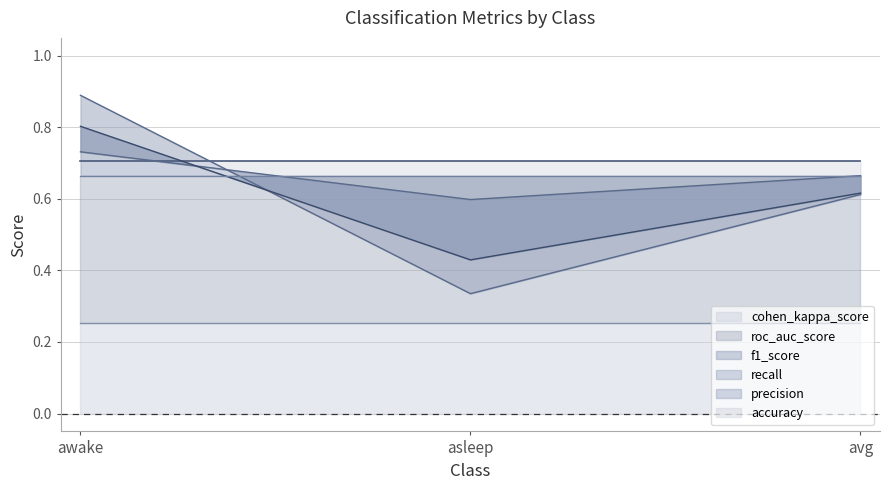

Count the f1_score values in the range 0 to 1.

3